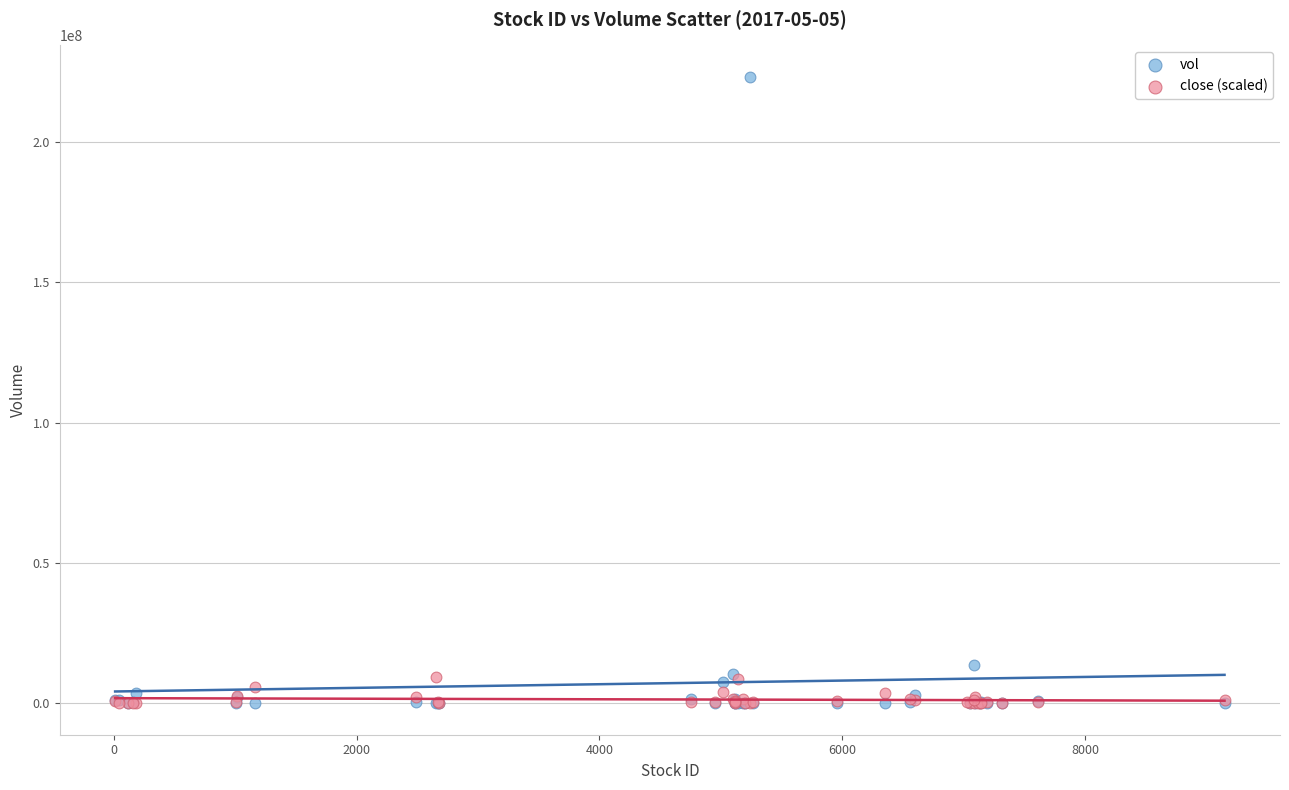

Which series contains the highest Y value?

vol